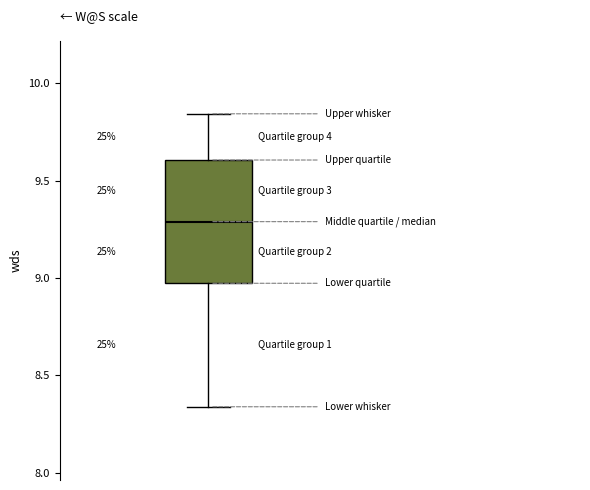

Transcribe this box plot: give where the median line is, the range the box spans, and where the two whiskers end, as read against the y-axis. The values are not printed on the chart, so give them approximately, as read against the axis.

median 9.30, box 8.95 to 9.60, whiskers 8.35 to 9.85